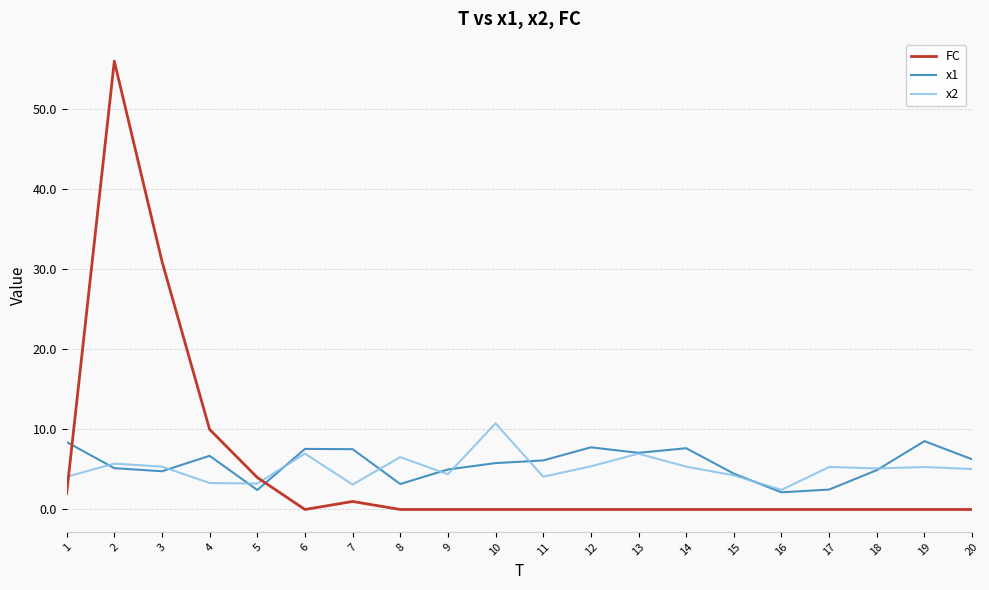

What is the difference between the highest and lowest values at 9?

5.0